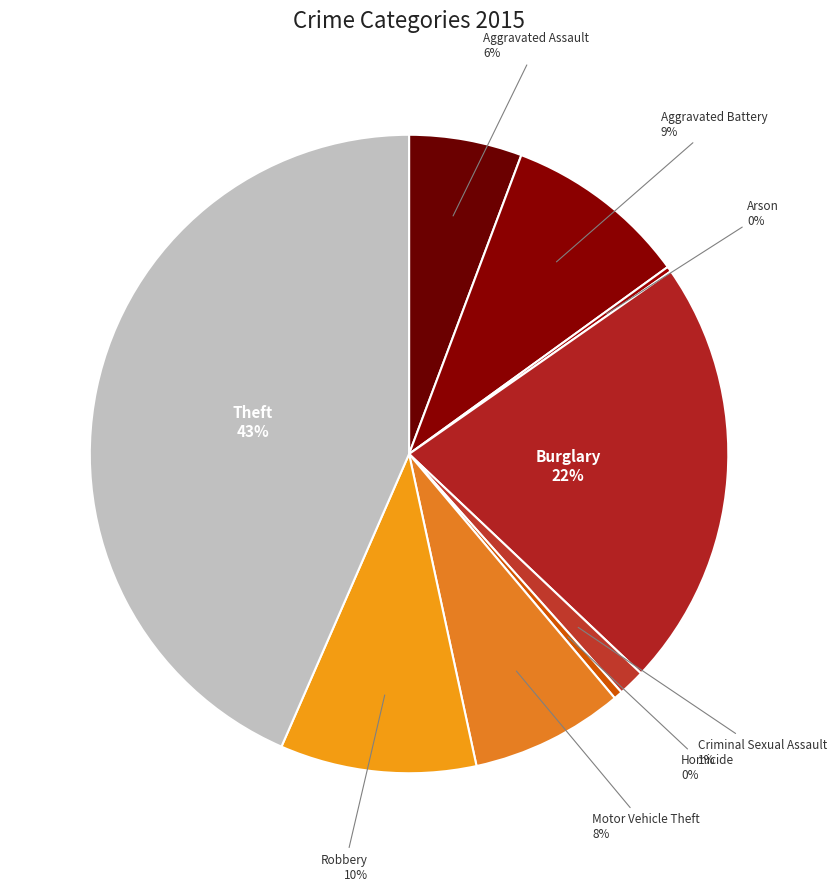

Is there a majority slice in this chart?

No